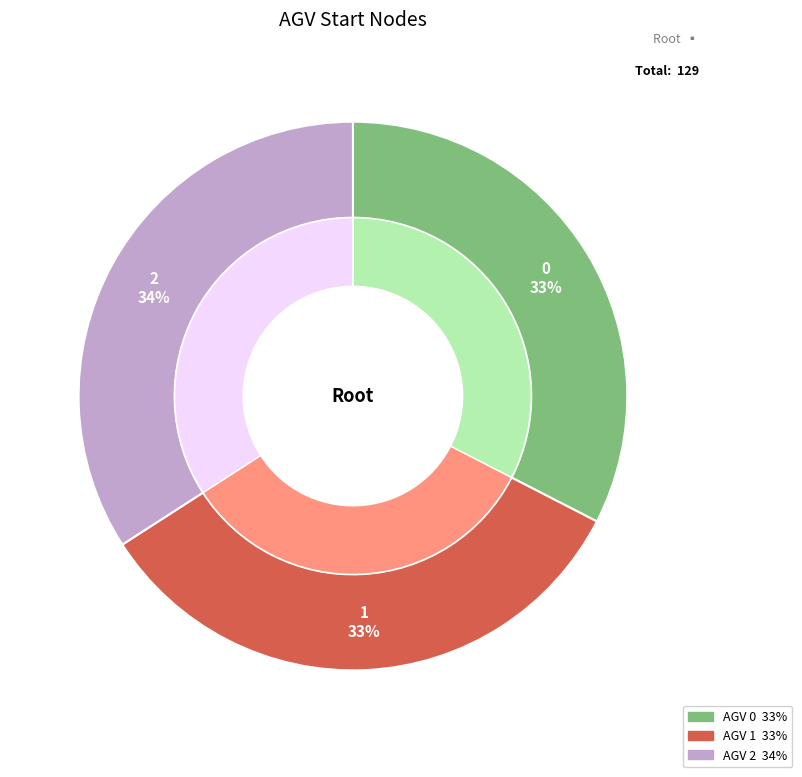

How many slices are in this pie chart?

3